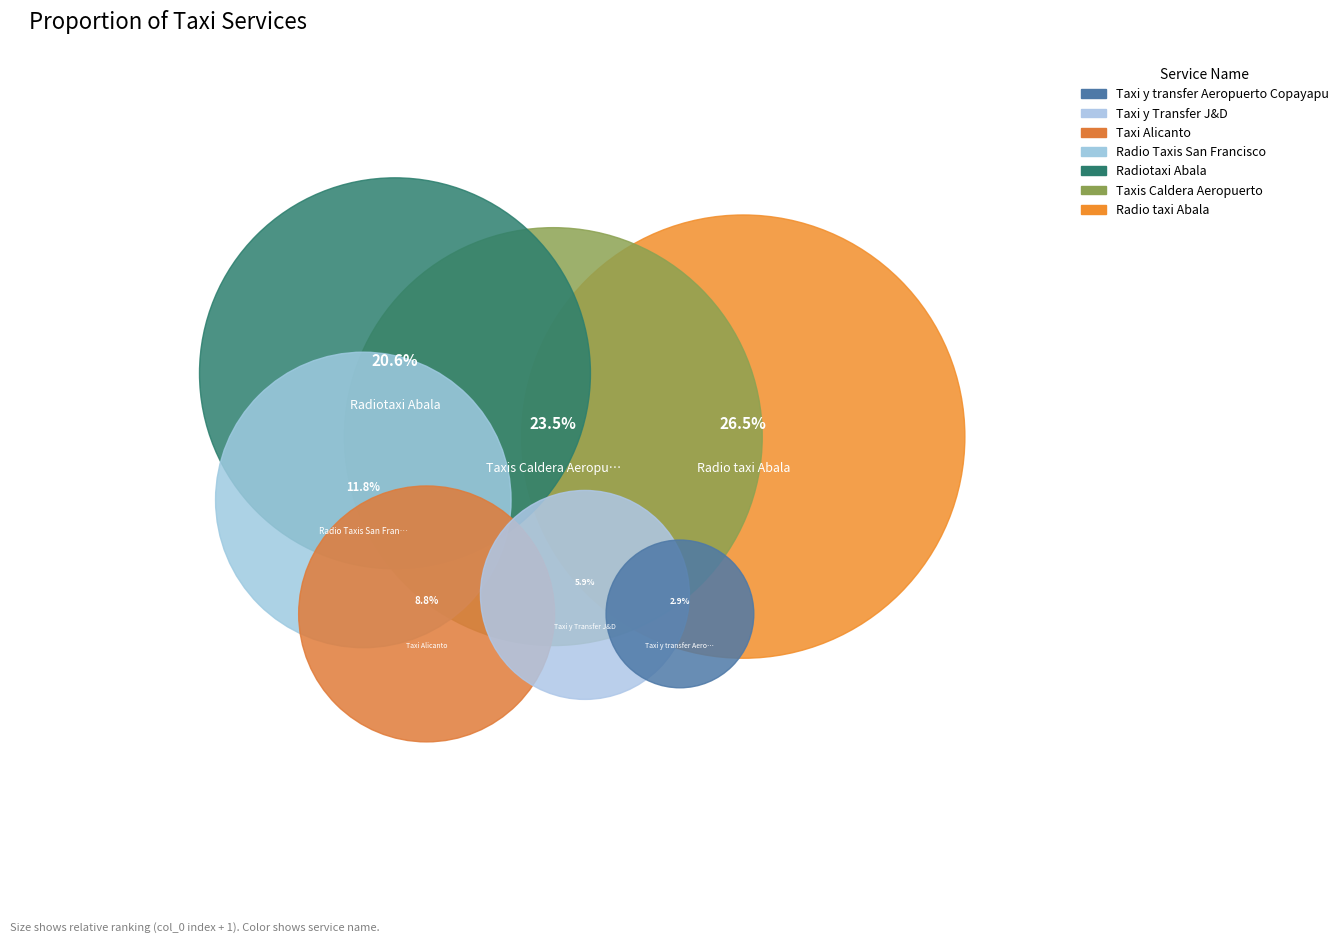

How many slices are in this pie chart?

7